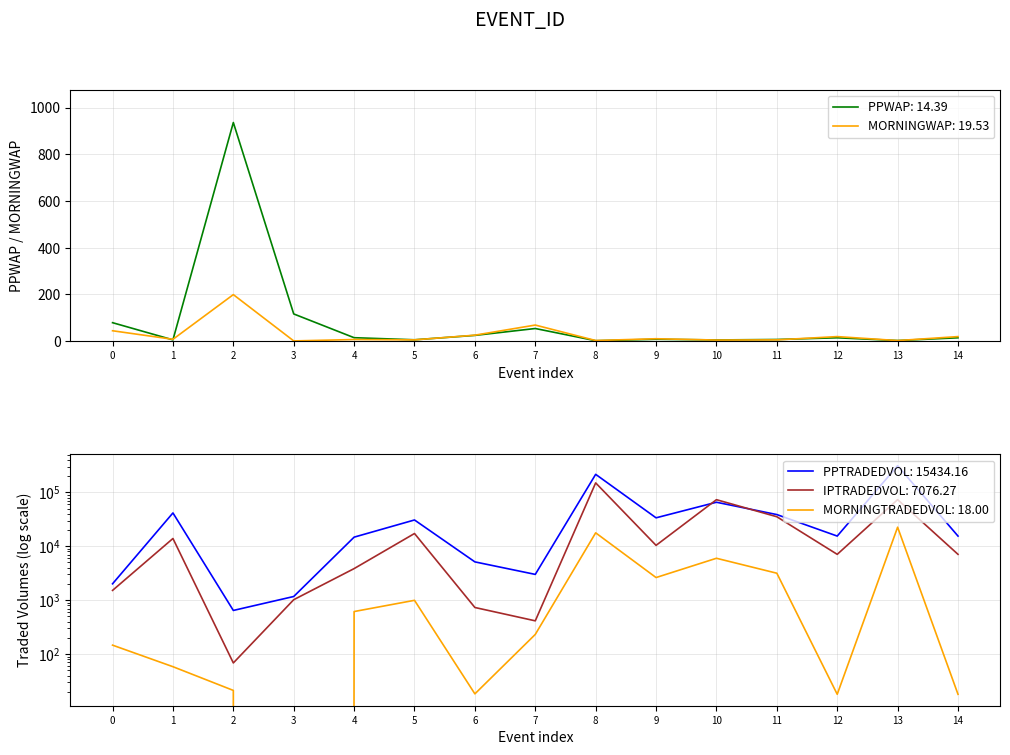

Read the PPWAP value at 13.

2.6